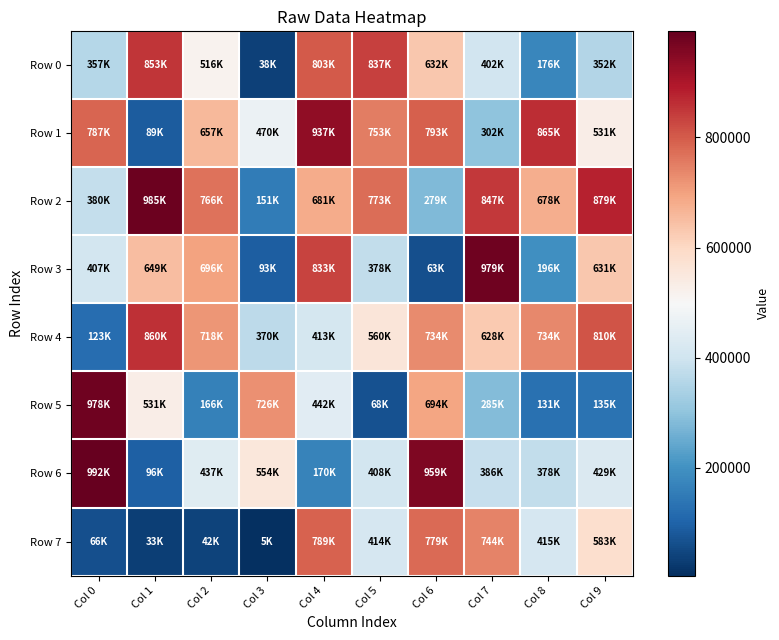

At how many categories does at least one series exceed 858352?

7